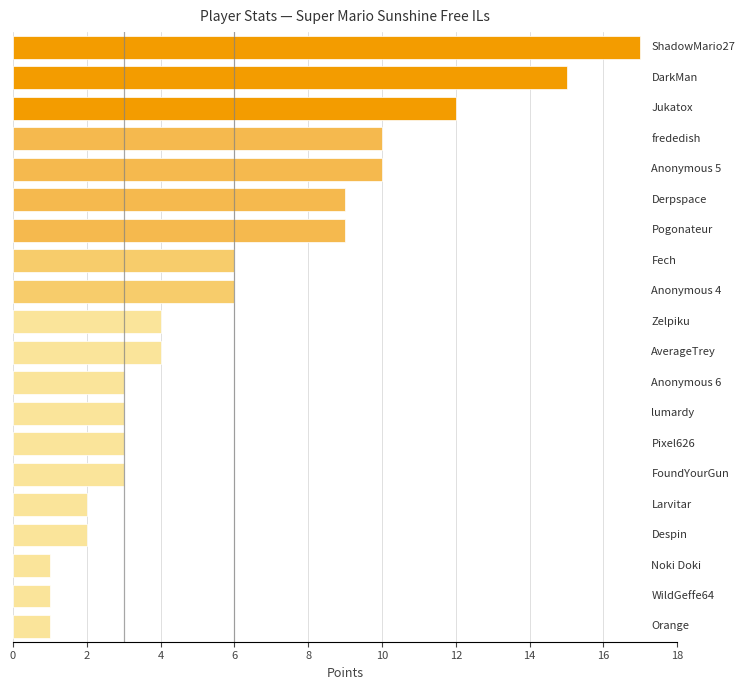

What is the greatest value displayed?

17